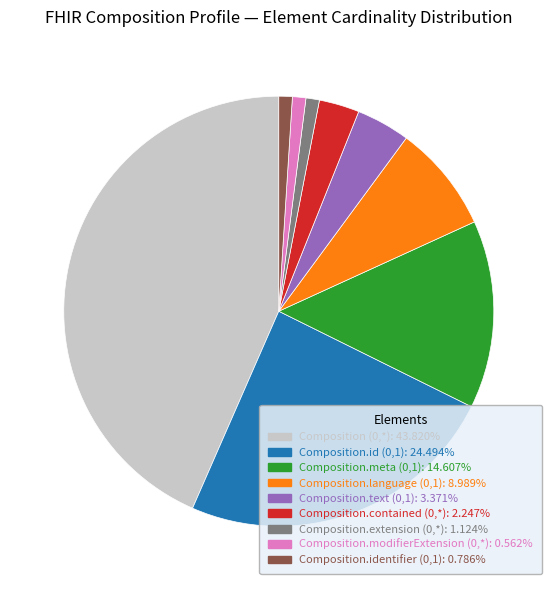

What is the largest slice in the pie chart?

Composition (0,*)